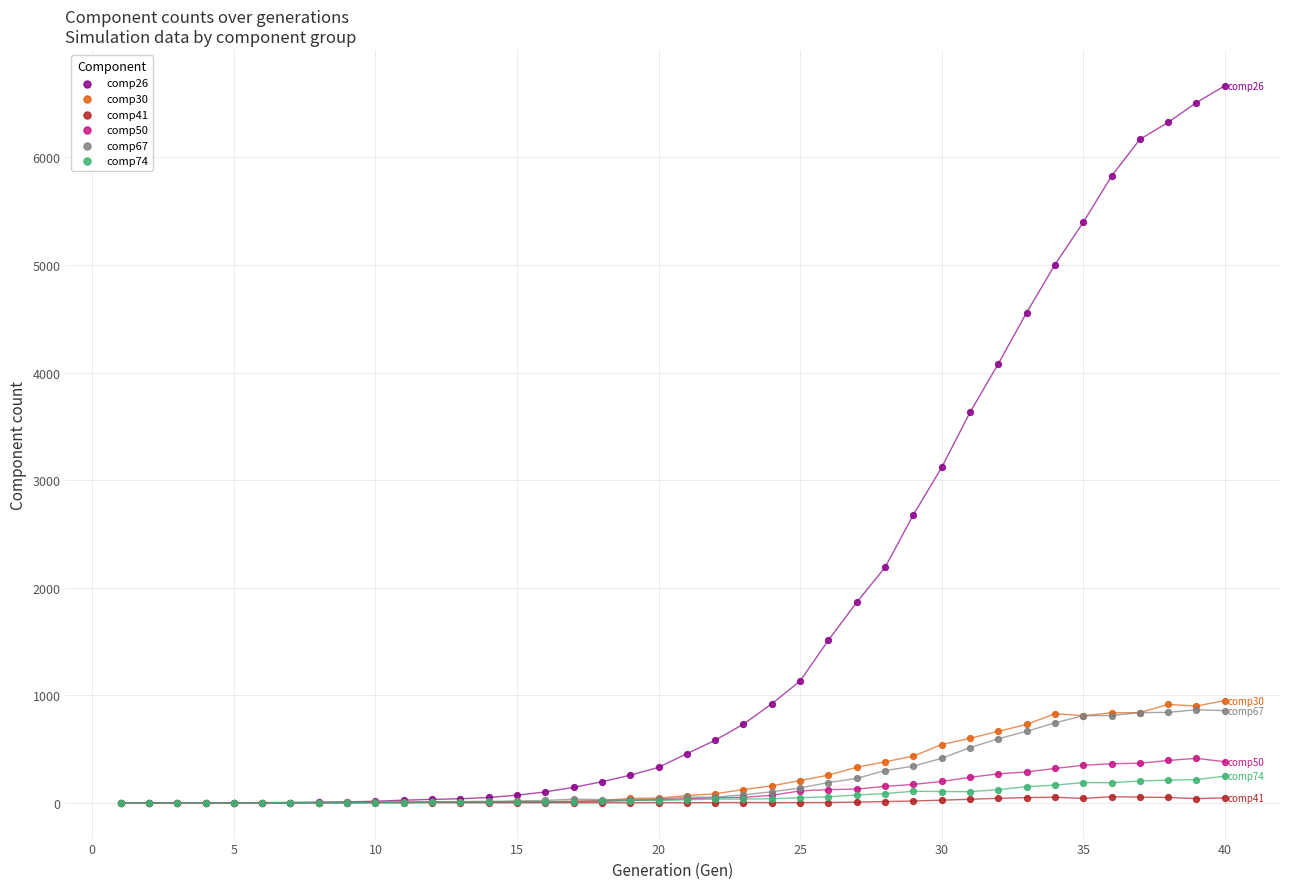

What are all the series names shown in the legend?

comp26, comp30, comp41, comp50, comp67, comp74